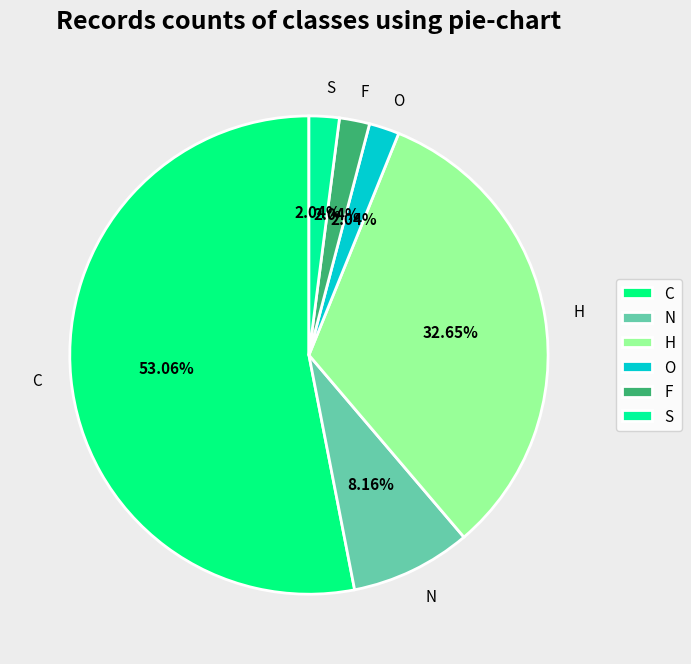

Is it true that O is 13% of the pie?

False